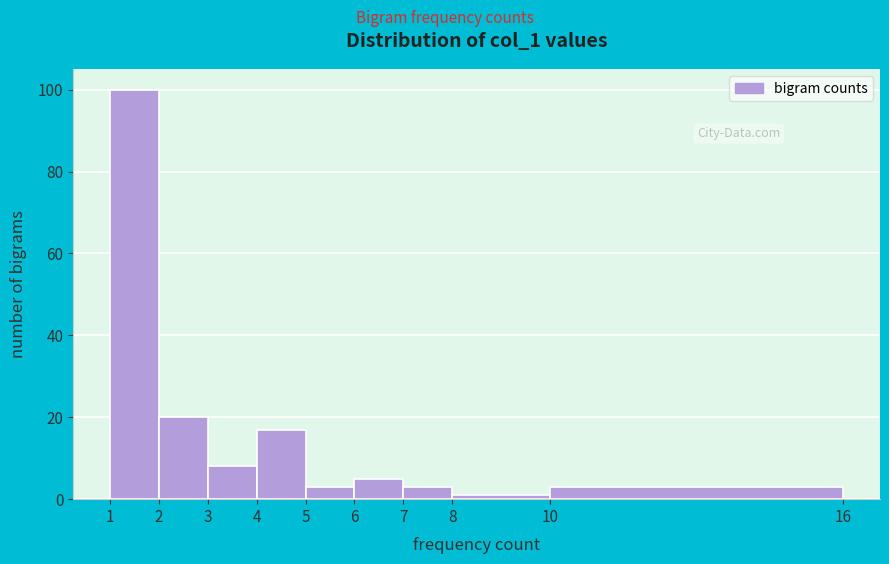

Which range on the x-axis has the tallest bar?

1 to 2